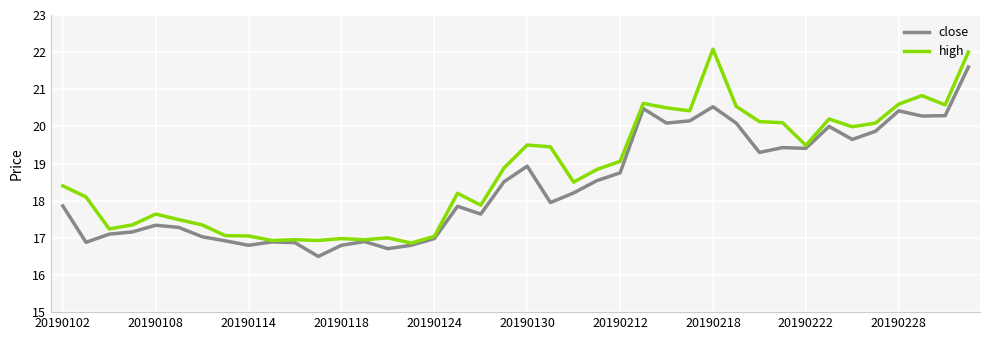

Rank the series by their maximum value, from lowest to highest.

close, high